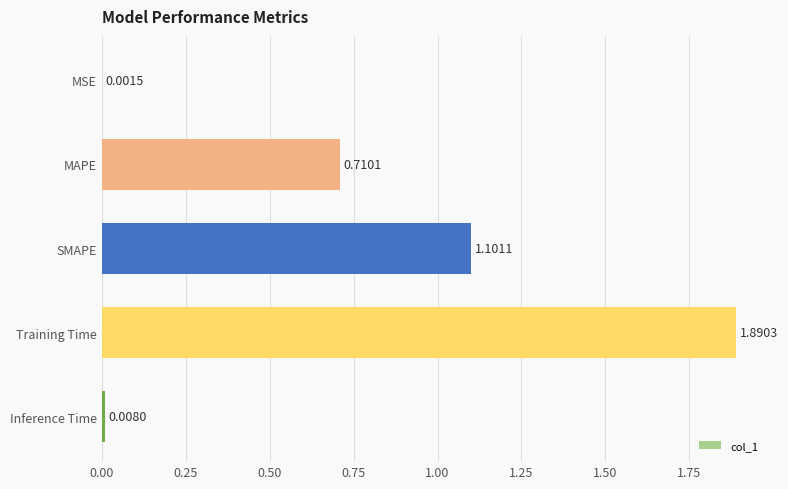

Are the bars horizontal?

Yes